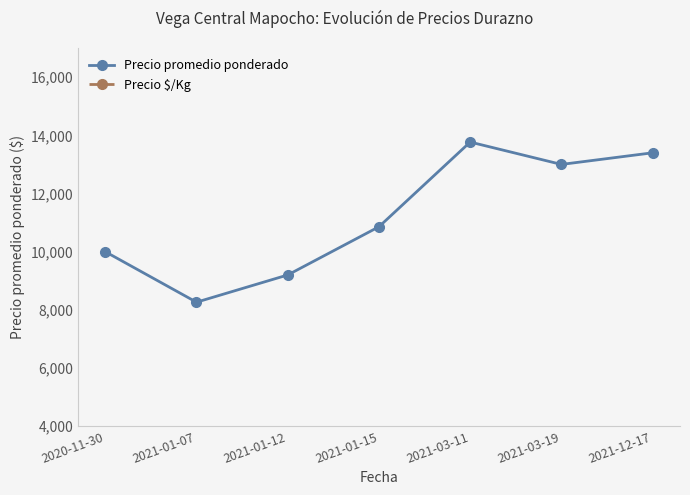

Reading right to left, extract all data points from this chart.

Precio promedio ponderado: 13400	13000	13769	10857	9200	8264	10000
Precio $/Kg: 800	813	861	821	617	549	625